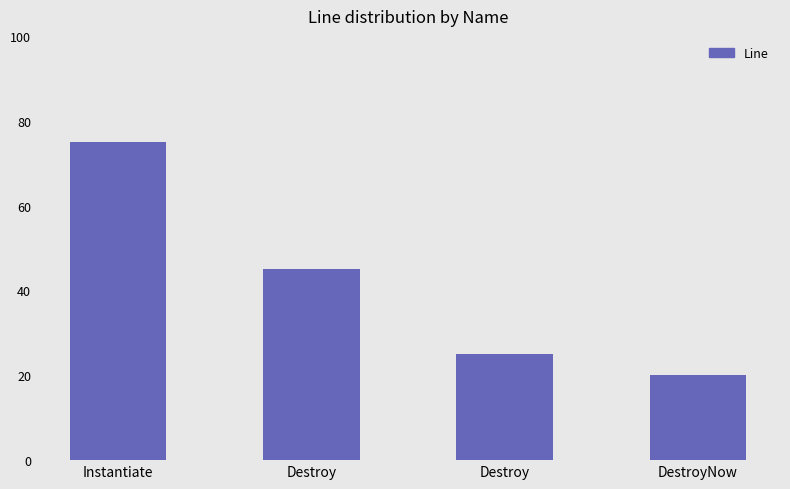

How many bars are there in total?

4